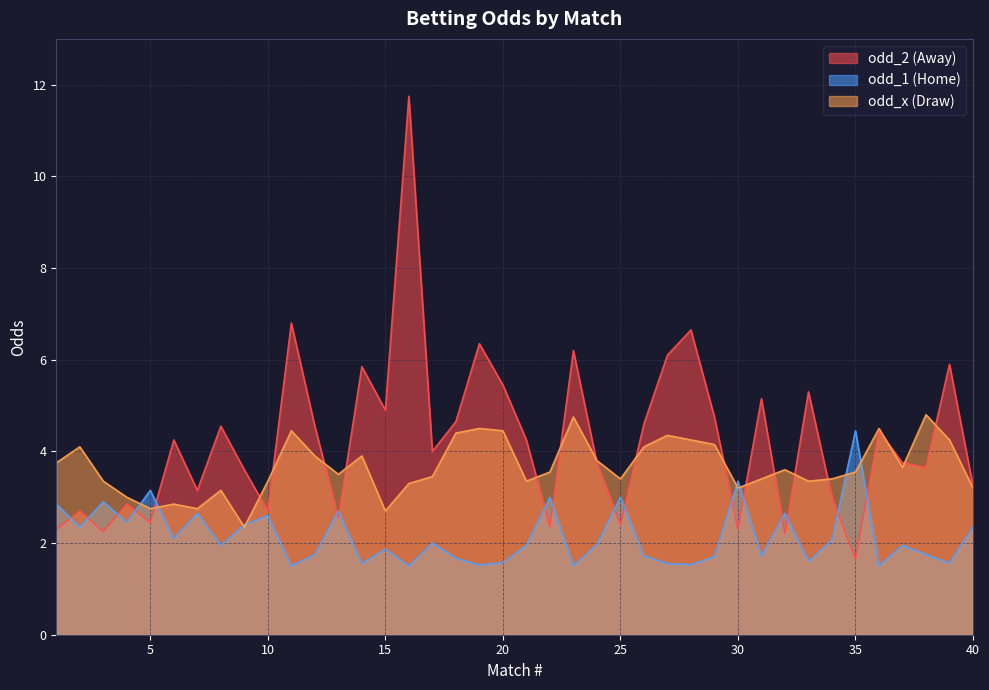

Which has a higher value, 26 or 36?

26